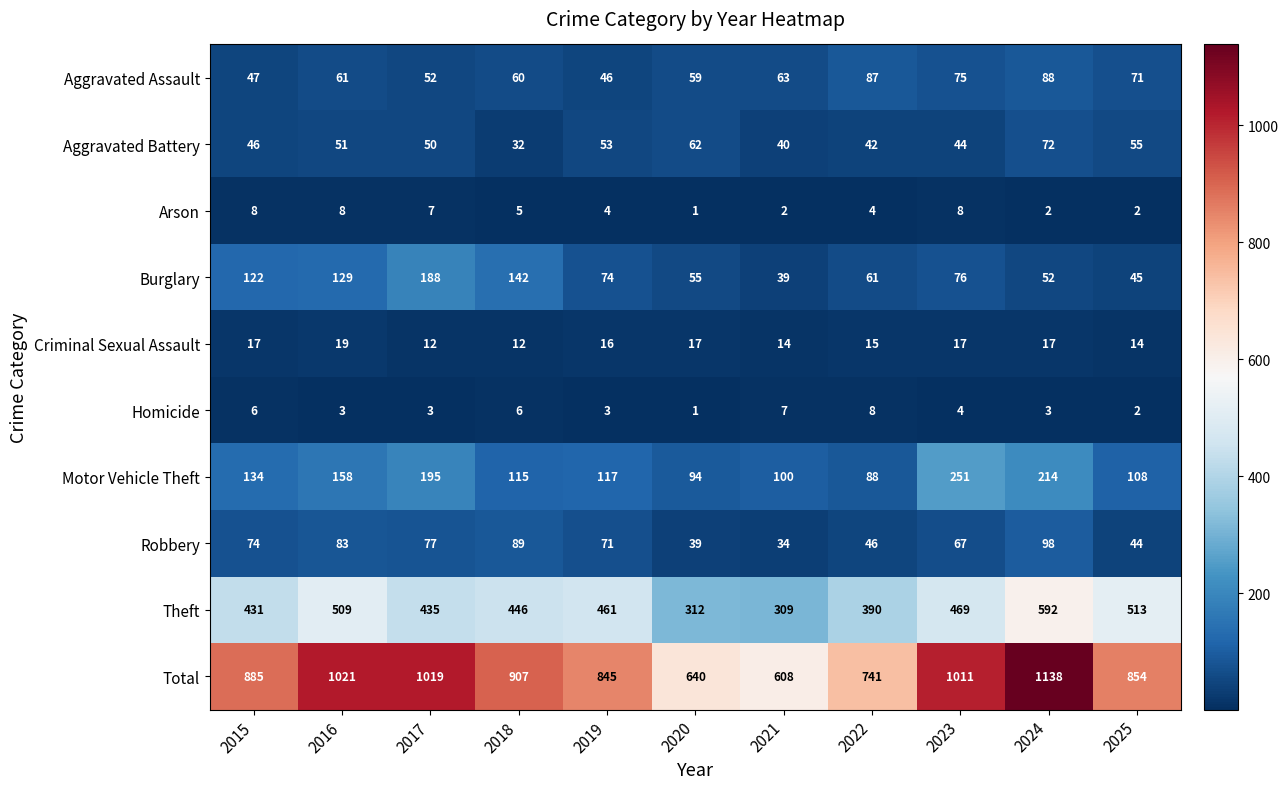

Which series has the widest spread of values?

Total